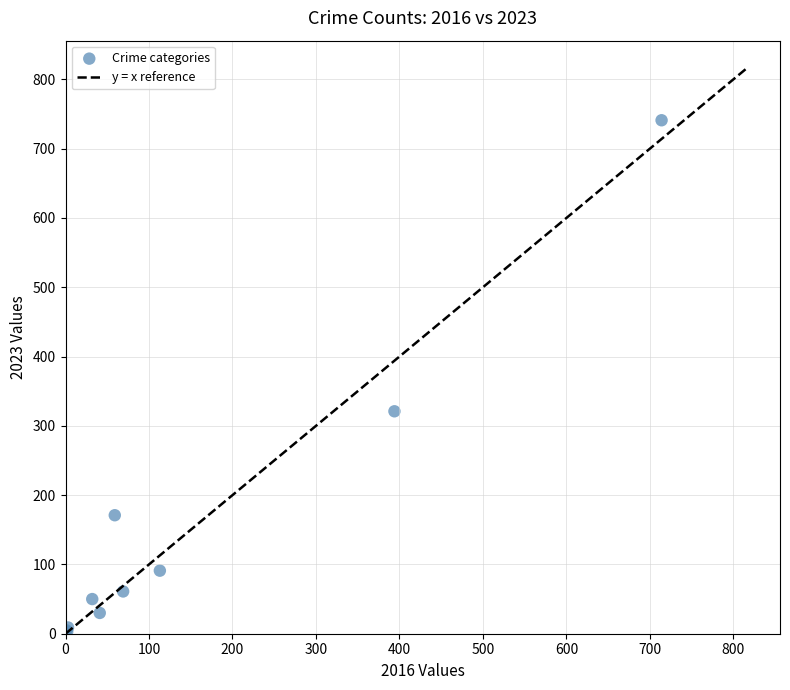

What Y value in the scatter plot is closest to 372?

321